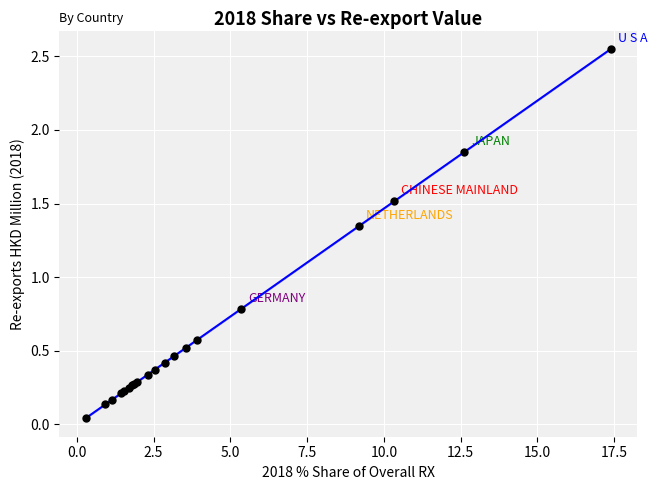

What Y value in the scatter plot is closest to 1?

0.8